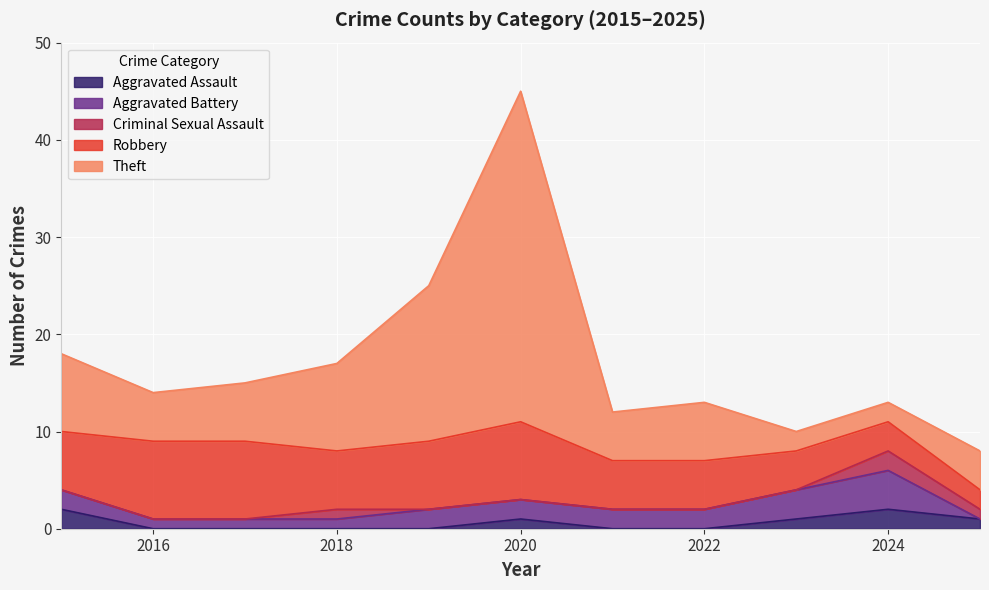

True or false: Criminal Sexual Assault has a value of 2 at 2018.

False